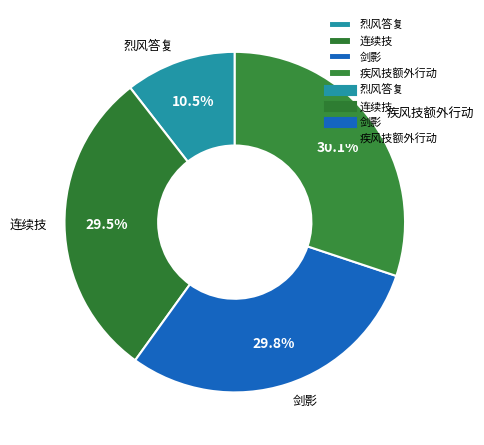

What is the smallest slice in the pie chart?

烈风答复